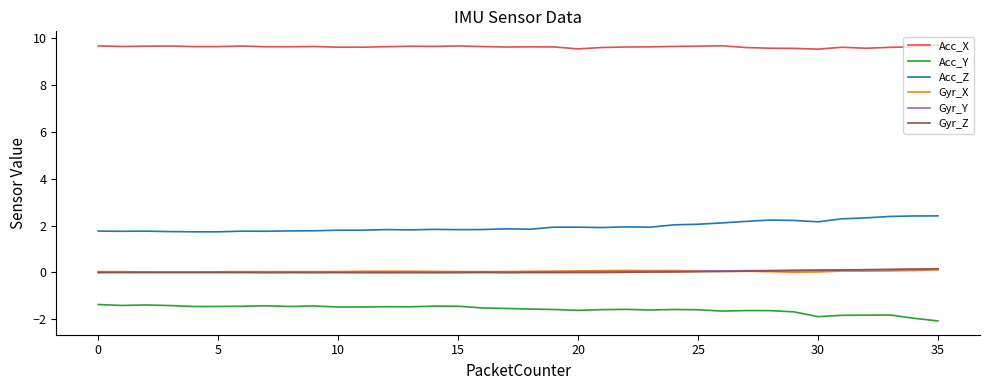

Which series has the largest total across all categories?

Acc_X